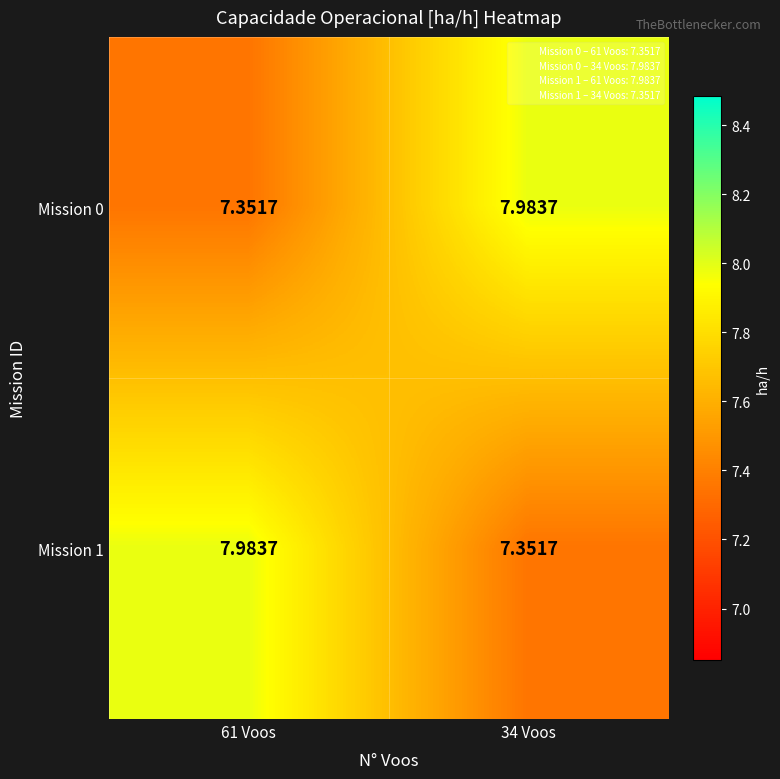

Is the value of Mission 1 at 34 Voos greater than the value of Mission 0 at 34 Voos?

No